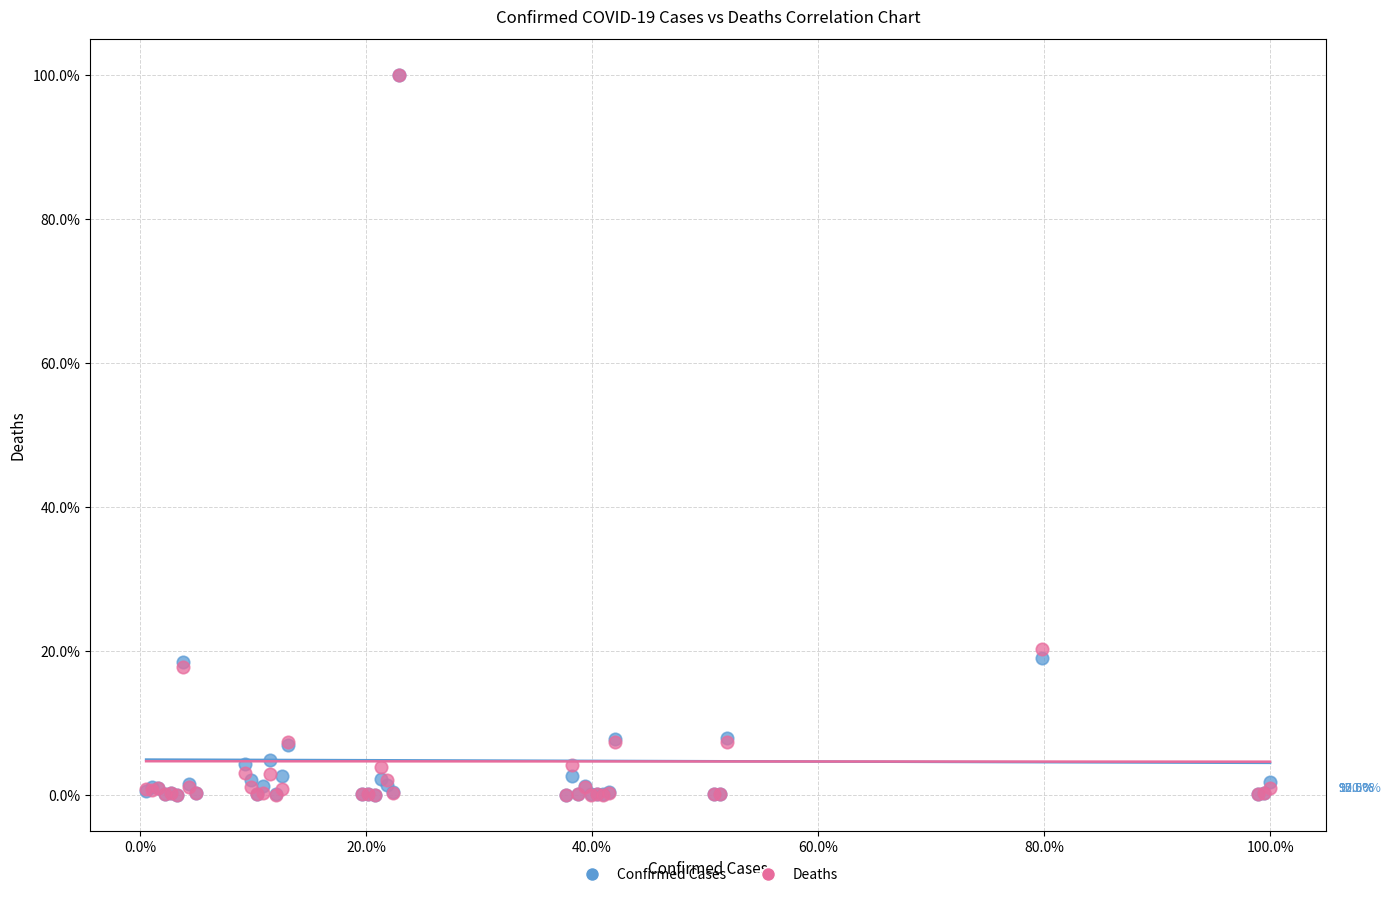

Across all series, what Y value is closest to 50?

20.2